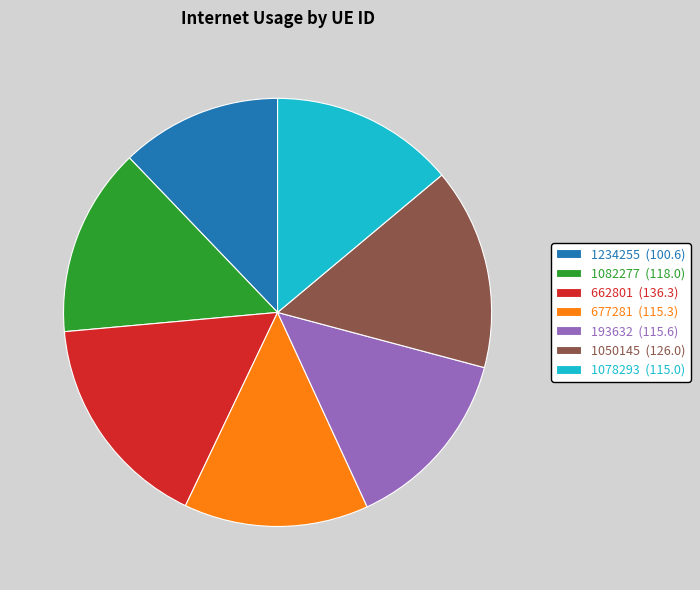

Do 1078293 (115.0) and 1234255 (100.6) together represent more than half of the pie?

No